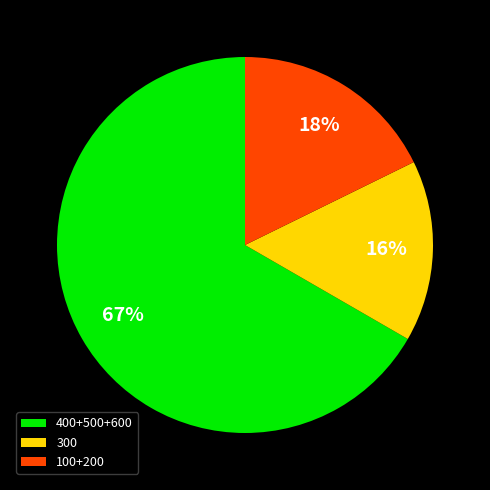

Which slice is the smallest?

300